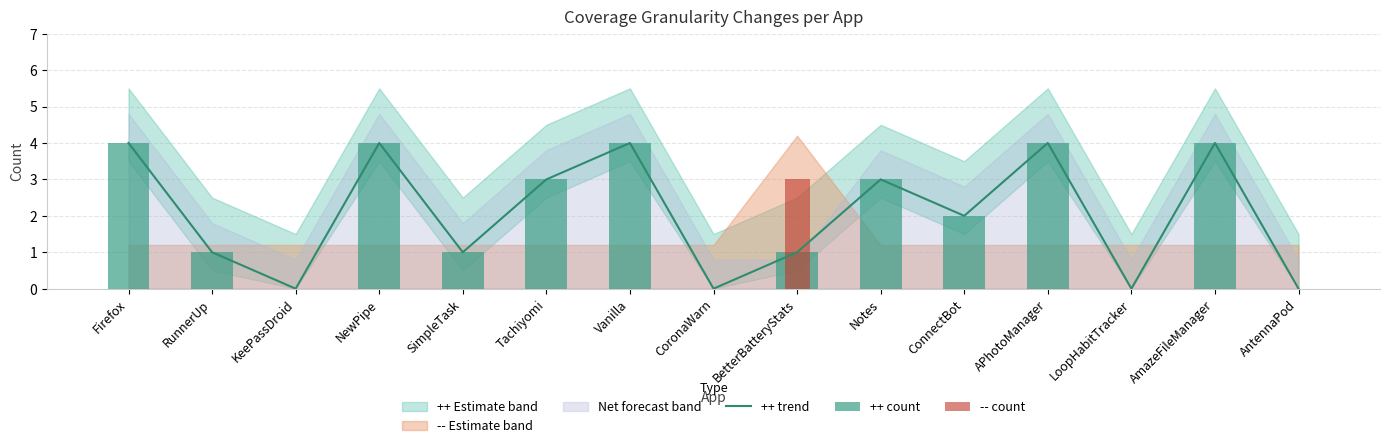

At how many categories does at least one series exceed 1?

9